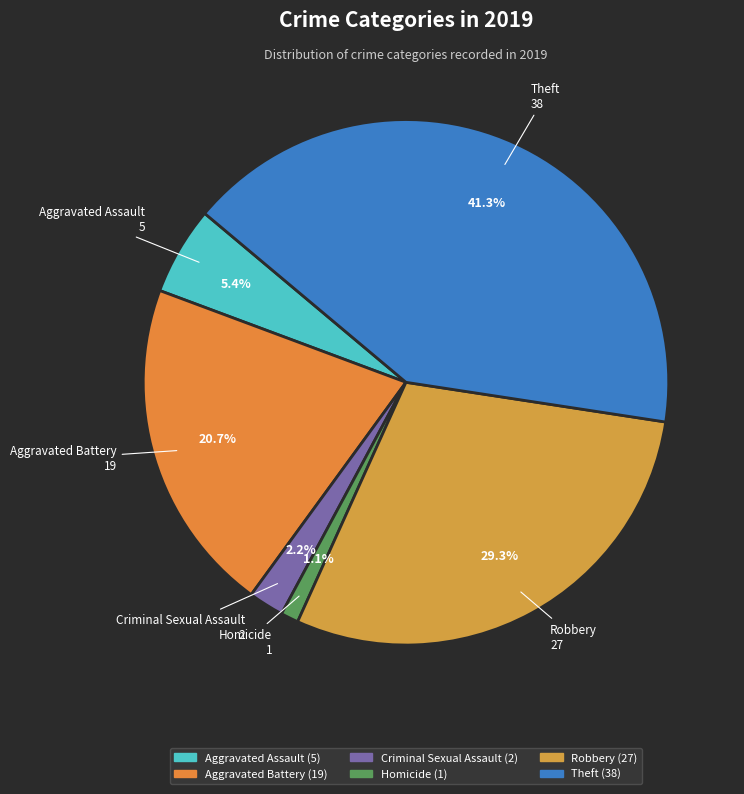

Rank the categories by value from lowest to highest.

Homicide, Criminal Sexual Assault, Aggravated Assault, Aggravated Battery, Robbery, Theft